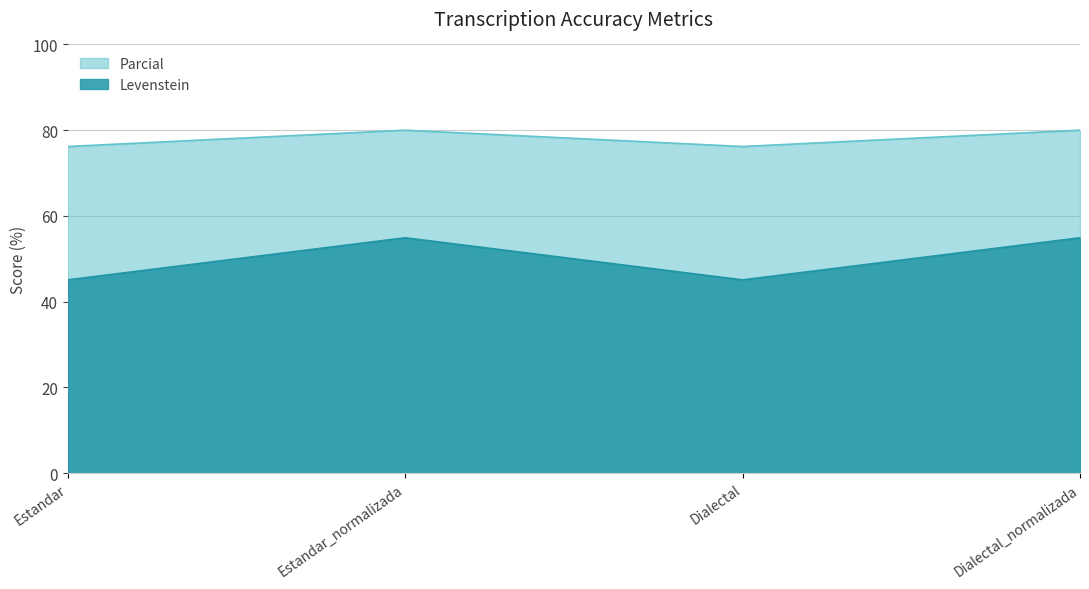

How many series are shown in this chart?

2